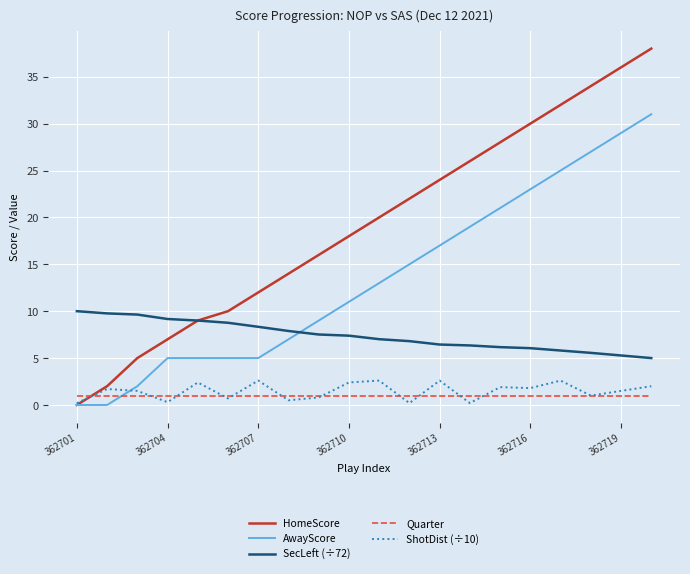

Rank the series by their maximum value, from lowest to highest.

Quarter, ShotDist (÷10), SecLeft (÷72), AwayScore, HomeScore